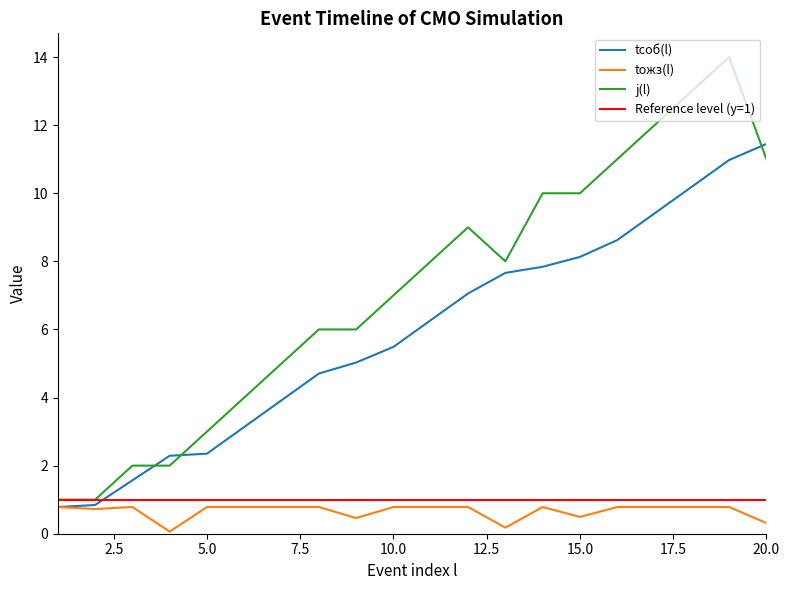

Reading left to right, transcribe all the data shown in this chart.

tсоб(l): 1=0.8	2=0.8	3=1.6	4=2.3	5=2.4	6=3.1	7=3.9	8=4.7	9=5.0	10=5.5	11=6.3	12=7.1	13=7.7	14=7.8	15=8.1	16=8.6	17=9.4	18=10.2	19=11.0	20=11.4
tожз(l): 1=0.8	2=0.7	3=0.8	4=0.1	5=0.8	6=0.8	7=0.8	8=0.8	9=0.5	10=0.8	11=0.8	12=0.8	13=0.2	14=0.8	15=0.5	16=0.8	17=0.8	18=0.8	19=0.8	20=0.3
j(l): 1=1.0	2=1.0	3=2.0	4=2.0	5=3.0	6=4.0	7=5.0	8=6.0	9=6.0	10=7.0	11=8.0	12=9.0	13=8.0	14=10.0	15=10.0	16=11.0	17=12.0	18=13.0	19=14.0	20=11.0